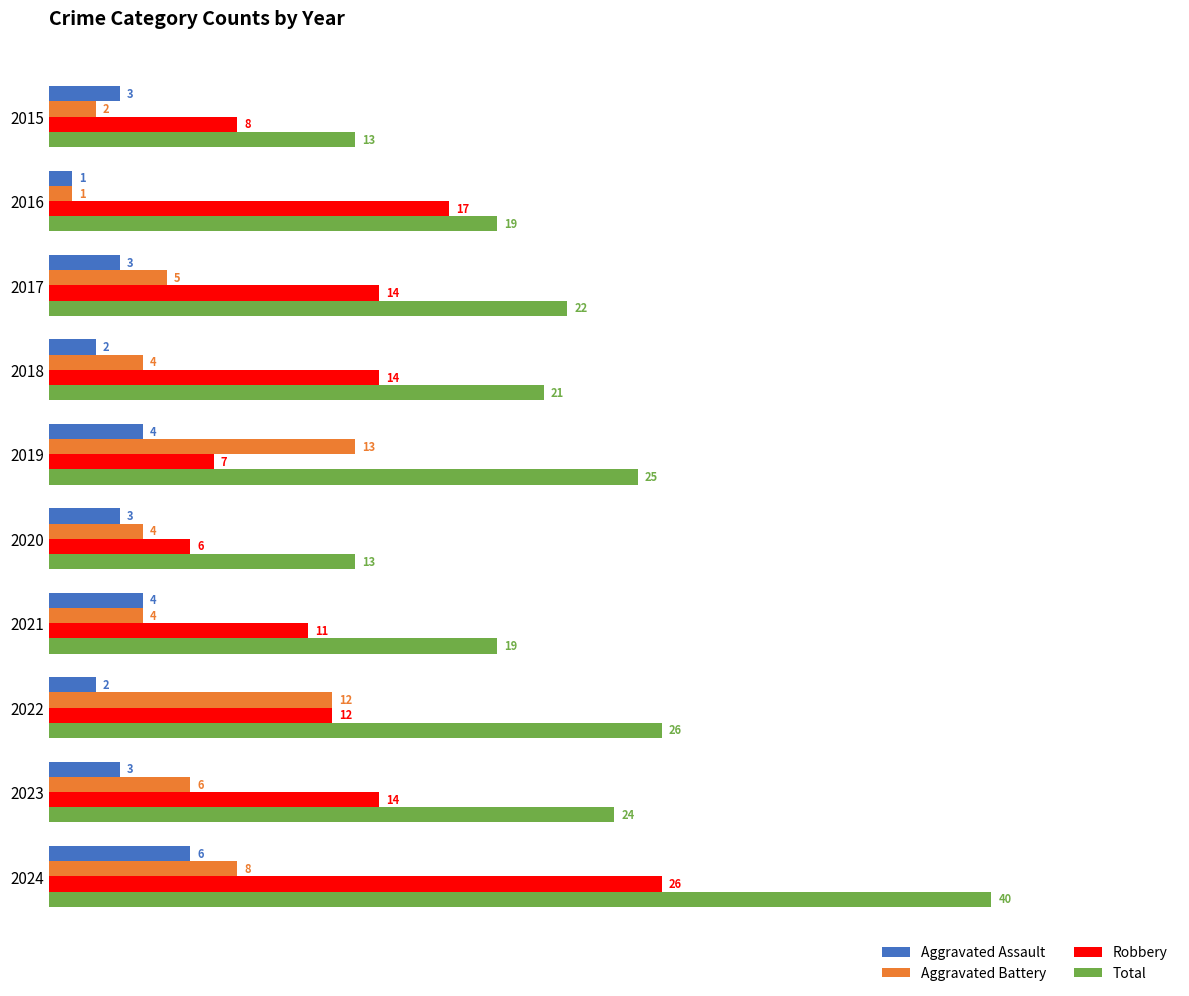

What is the minimum value for Aggravated Battery?

1